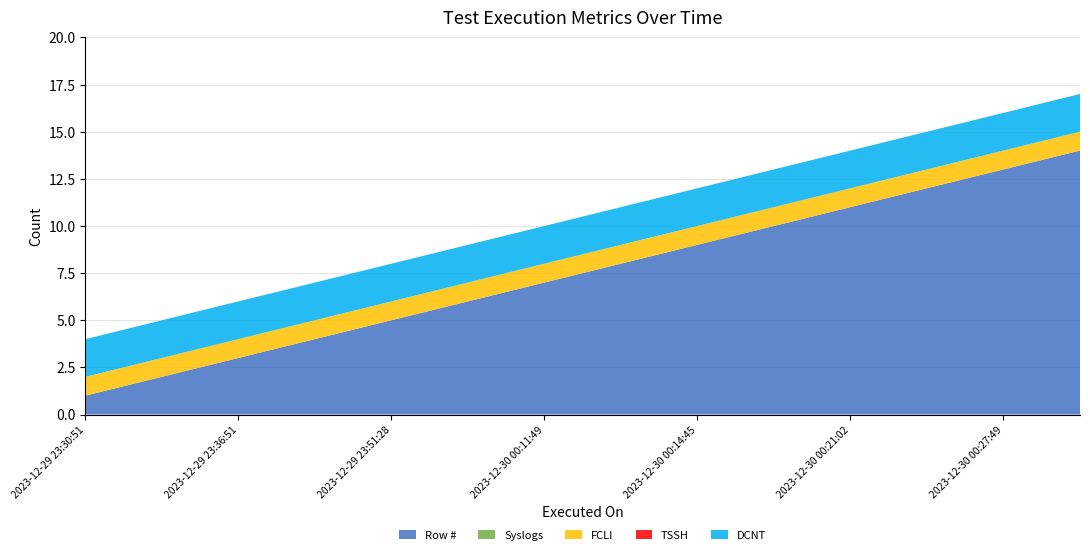

Reading left to right, extract all data points from this chart.

Row #: 1	2	3	4	5	6	7	8	9	10	11	12	13	14
Syslogs: 0	0	0	0	0	0	0	0	0	0	0	0	0	0
FCLI: 1	1	1	1	1	1	1	1	1	1	1	1	1	1
TSSH: 0	0	0	0	0	0	0	0	0	0	0	0	0	0
DCNT: 2	2	2	2	2	2	2	2	2	2	2	2	2	2